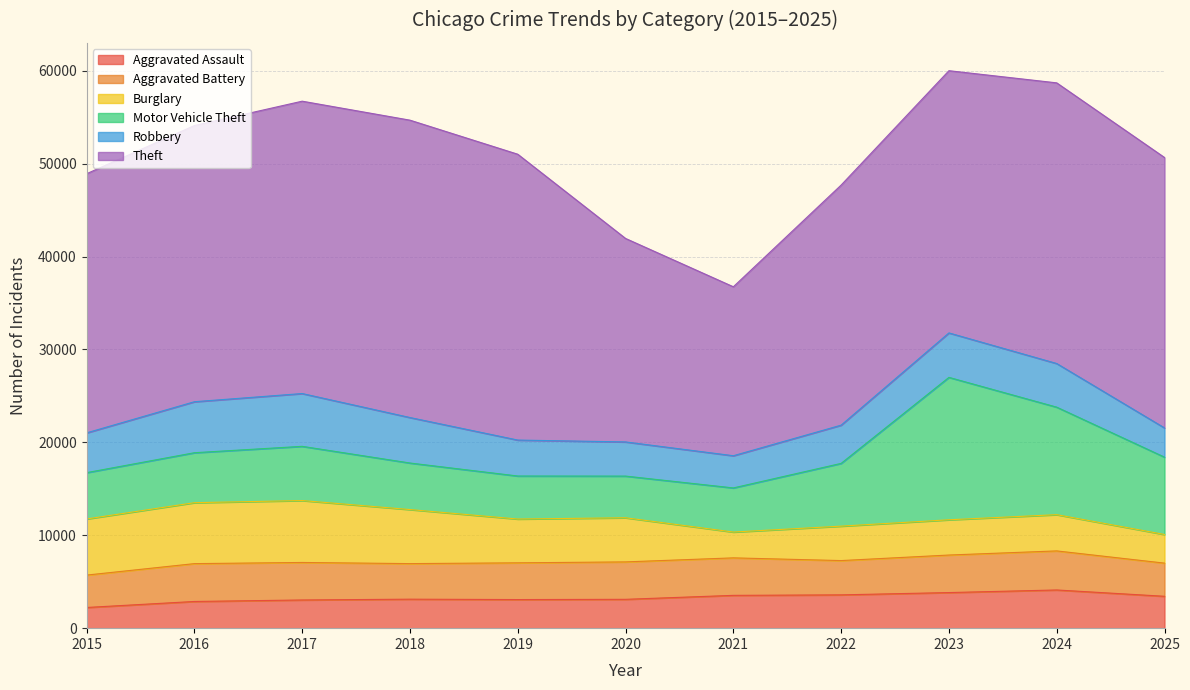

What is the difference between the second highest and minimum values in the Motor Vehicle Theft series?

7086